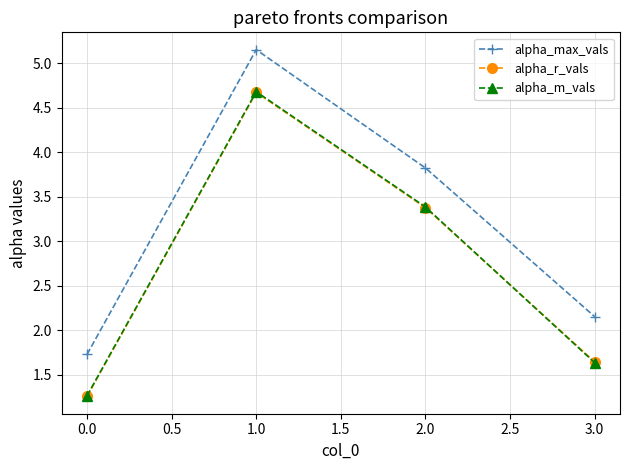

Which series has the widest spread of values?

alpha_max_vals